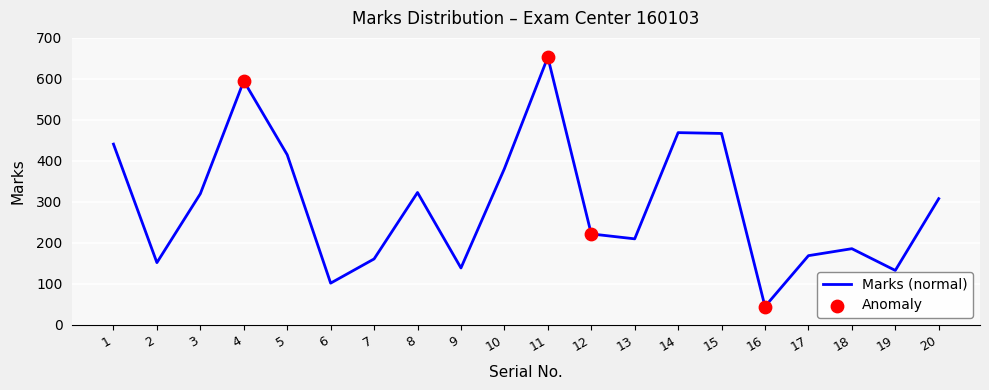

Which has a higher value, 3 or 5?

5